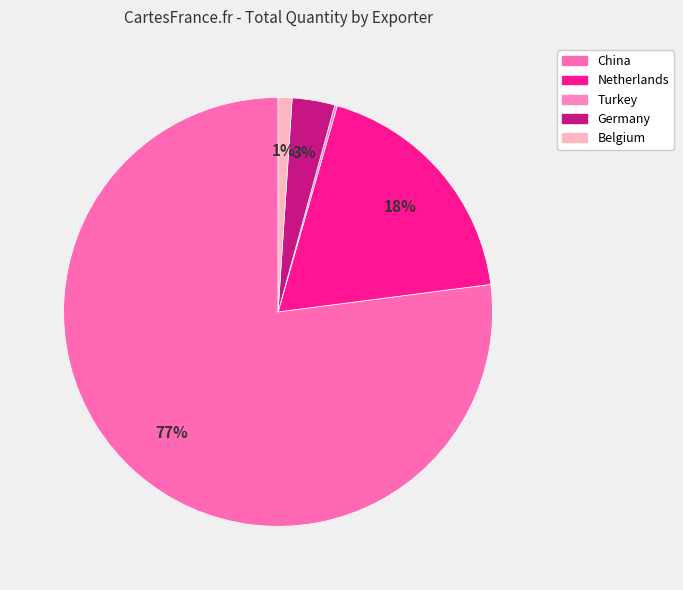

What is the largest slice in the pie chart?

China